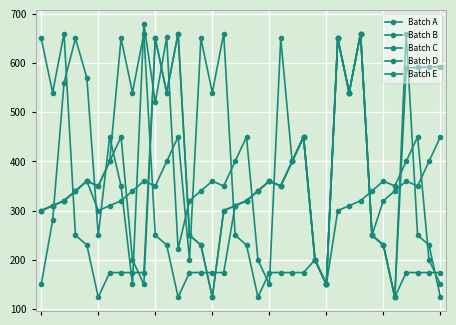

Reading right to left, what are all the values shown in this chart?

Batch A: 35=593	34=592	33=591	32=590	31=124	30=230	29=250	28=660	27=540	26=650	25=150	24=200	23=450	22=400	21=350	20=360	19=340	18=320	17=310	16=300	15=124	14=230	13=250	12=660	11=540	10=650	9=150	8=200	7=450	6=400	5=350	4=360	3=340	2=320	1=310	0=300
Batch B: 35=174	34=174	33=174	32=174	31=124	30=230	29=250	28=660	27=540	26=650	25=150	24=200	23=450	22=400	21=650	20=150	19=200	18=450	17=400	16=350	15=360	14=340	13=320	12=222	11=652	10=520	9=680	8=150	7=350	6=450	5=250	4=570	3=650	2=560	1=280	0=150
Batch C: 35=450	34=400	33=350	32=360	31=340	30=320	29=250	28=660	27=540	26=650	25=150	24=200	23=174	22=174	21=174	20=174	19=124	18=230	17=250	16=660	15=540	14=650	13=200	12=450	11=400	10=350	9=360	8=340	7=320	6=310	5=300	4=360	3=340	2=320	1=310	0=300
Batch D: 35=150	34=200	33=450	32=400	31=350	30=360	29=340	28=320	27=310	26=300	25=150	24=200	23=450	22=400	21=350	20=360	19=340	18=320	17=310	16=174	15=174	14=174	13=174	12=124	11=230	10=250	9=660	8=540	7=650	6=400	5=350	4=360	3=340	2=320	1=310	0=300
Batch E: 35=124	34=230	33=250	32=660	31=124	30=230	29=250	28=660	27=540	26=650	25=150	24=200	23=450	22=400	21=350	20=360	19=340	18=320	17=310	16=300	15=124	14=230	13=250	12=660	11=540	10=650	9=174	8=174	7=174	6=174	5=124	4=230	3=250	2=660	1=540	0=650